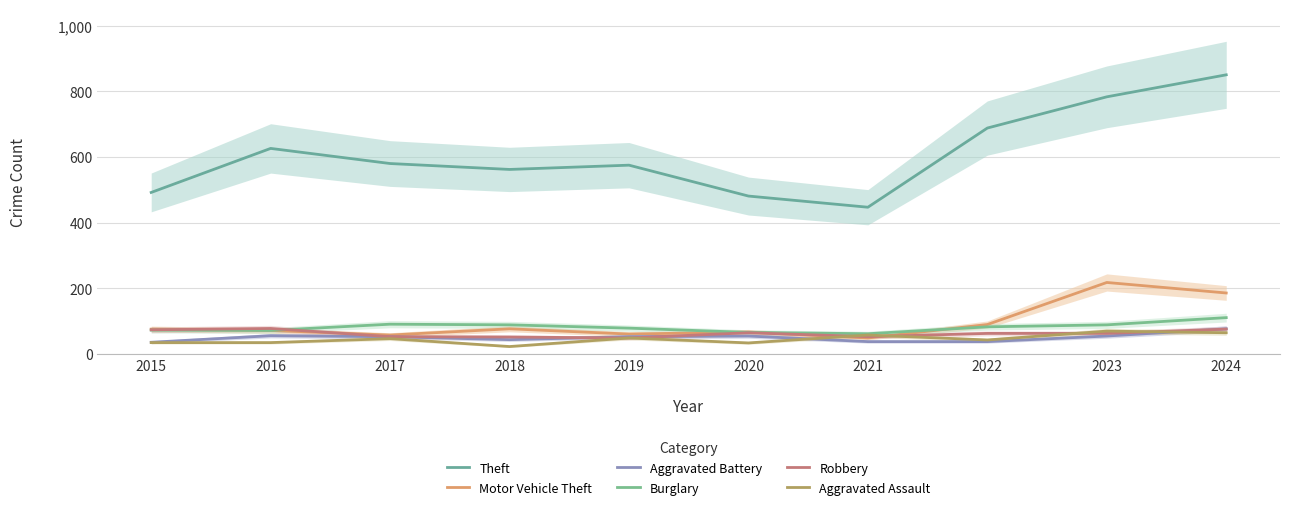

List the labels in order of Aggravated Assault value, largest first.

2023, 2024, 2021, 2019, 2017, 2022, 2015, 2016, 2020, 2018